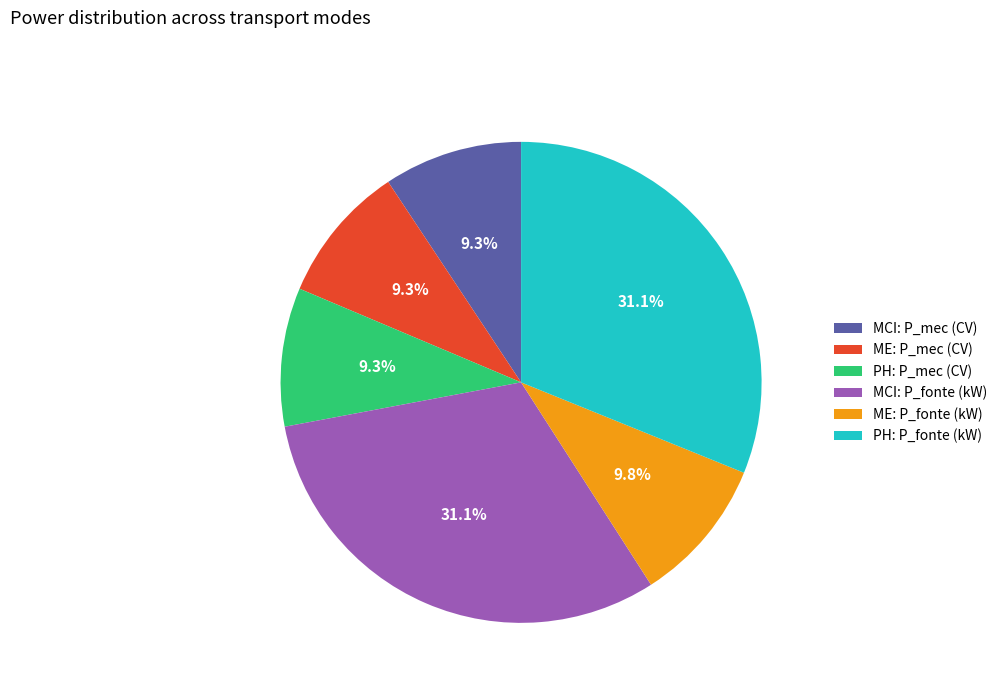

True or false: ME: P_fonte (kW) accounts for 10% of the total.

True